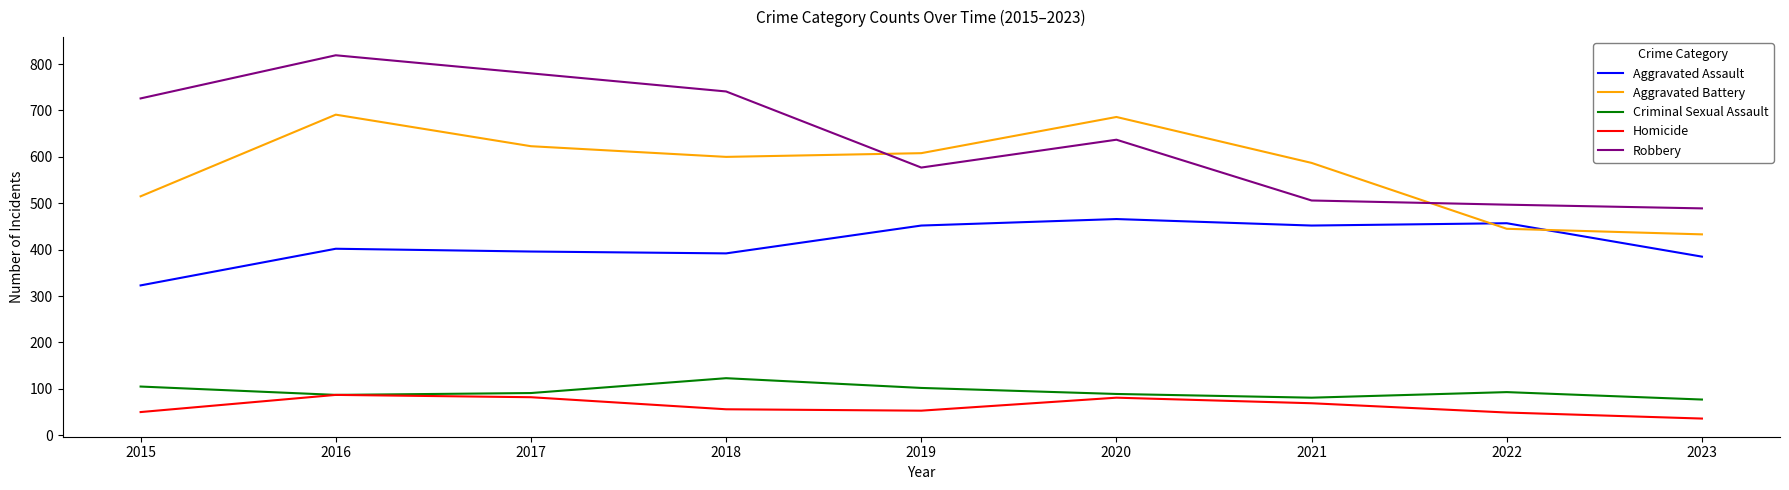

At how many categories does at least one series exceed 387?

9